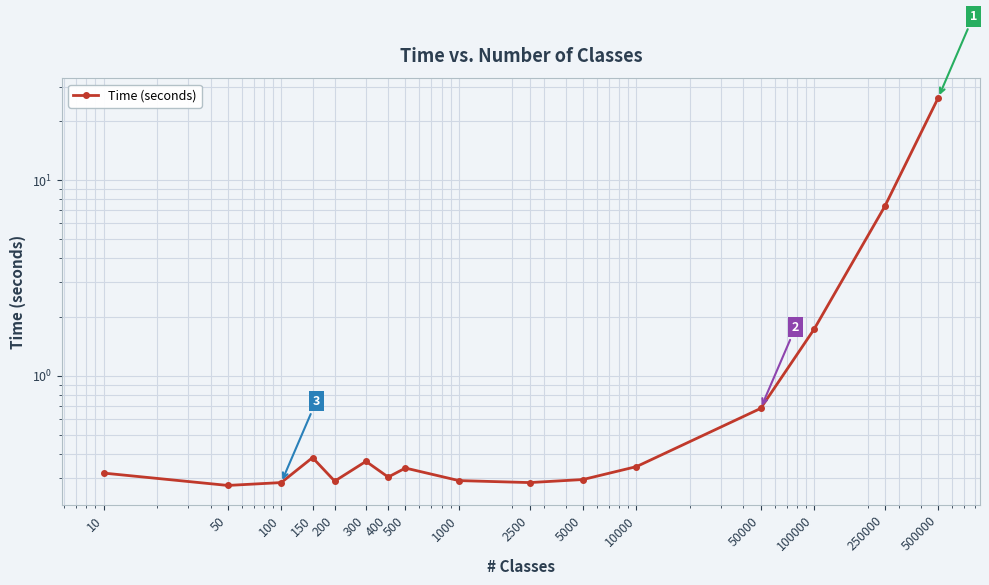

Reading left to right, extract all data points from this chart.

10=0.3	50=0.3	100=0.3	150=0.4	200=0.3	300=0.4	400=0.3	500=0.3	1000=0.3	2500=0.3	5000=0.3	10000=0.3	50000=0.7	100000=1.7	250000=7.3	500000=26.4